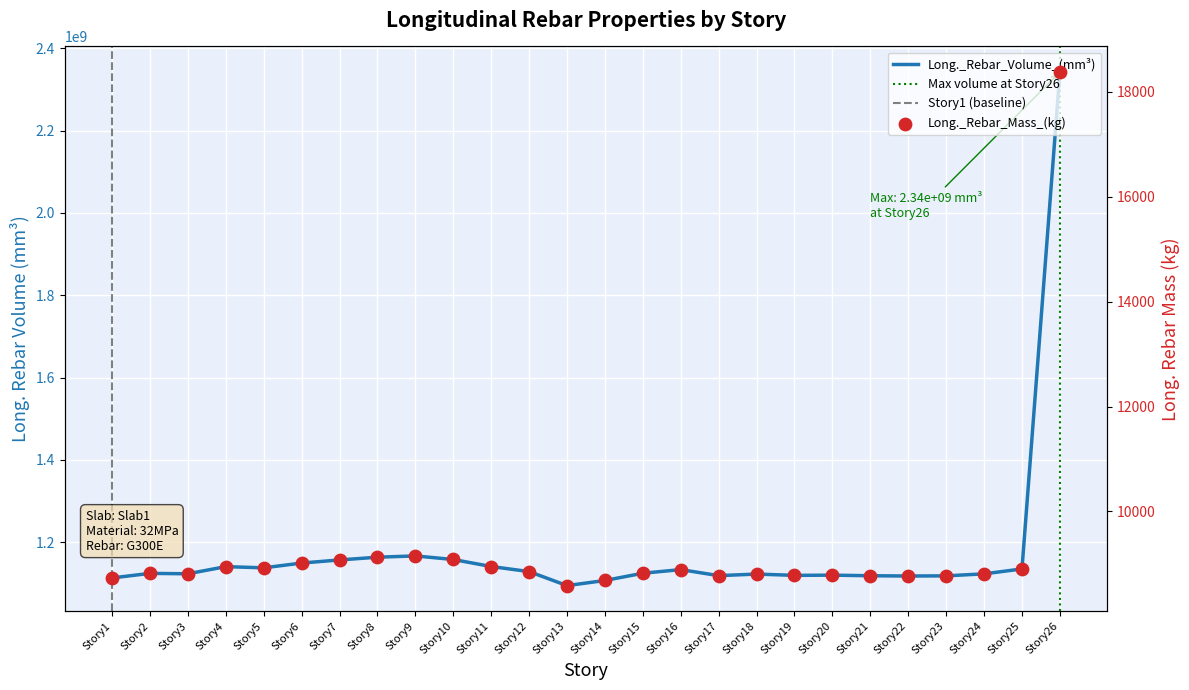

What are all the series names shown in the legend?

Long._Rebar_Volume_(mm^3), Long._Rebar_Mass_(kg)